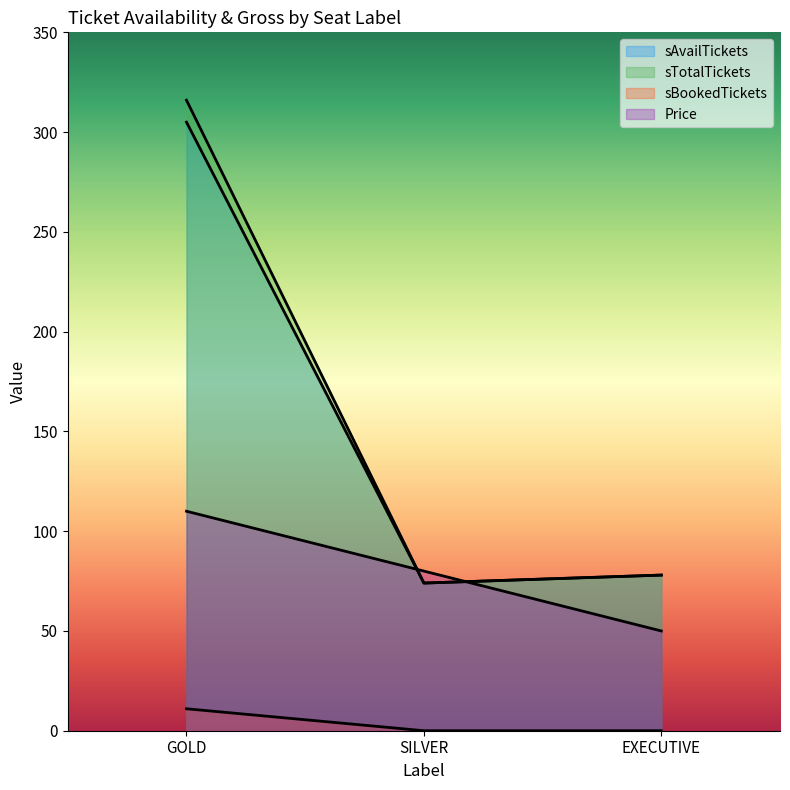

Which series has the widest spread of values?

sTotalTickets